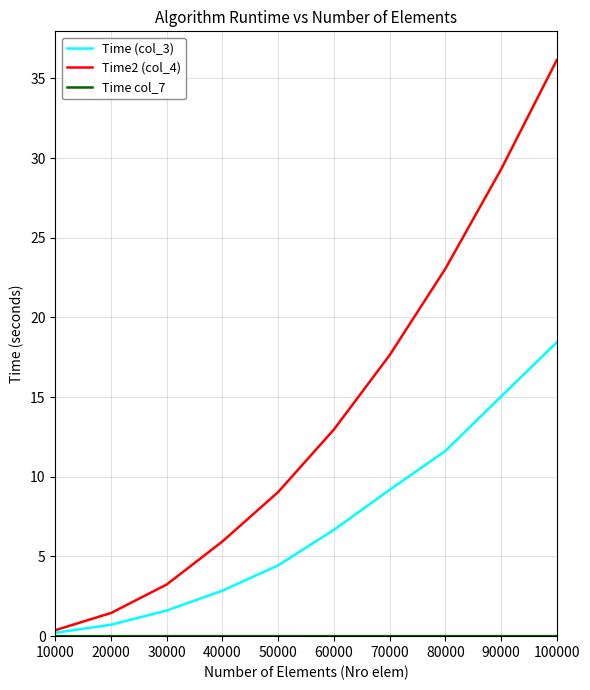

What is the sum of the Time2 (col_4) values at 50000 and 70000?

26.7